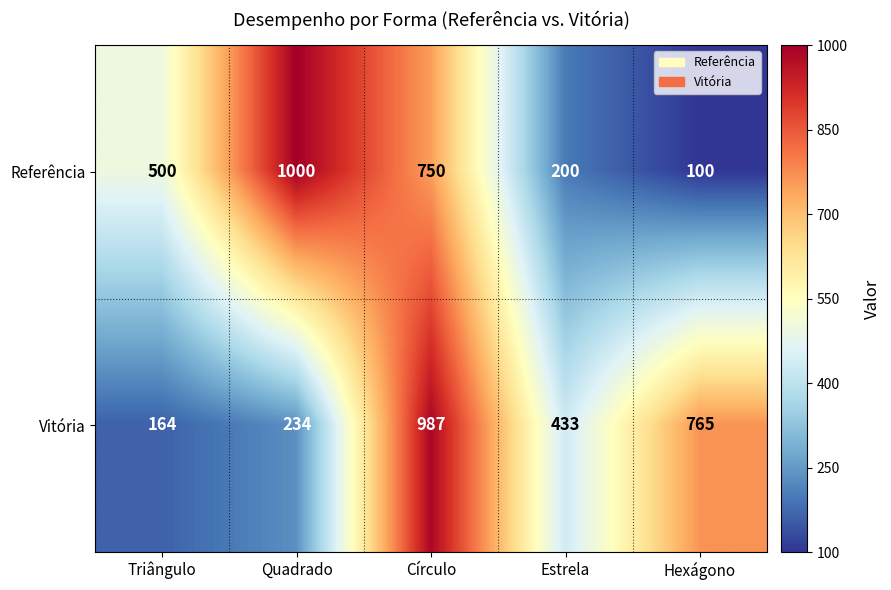

The Referência series shows 656 at Triângulo. True or false?

False